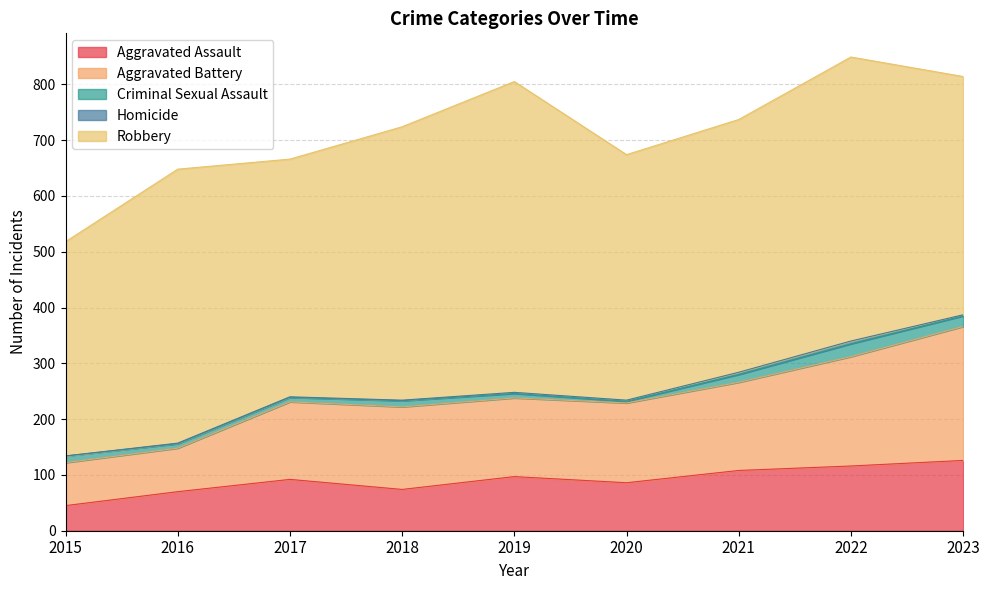

True or false: Robbery and Criminal Sexual Assault intersect in this chart.

False